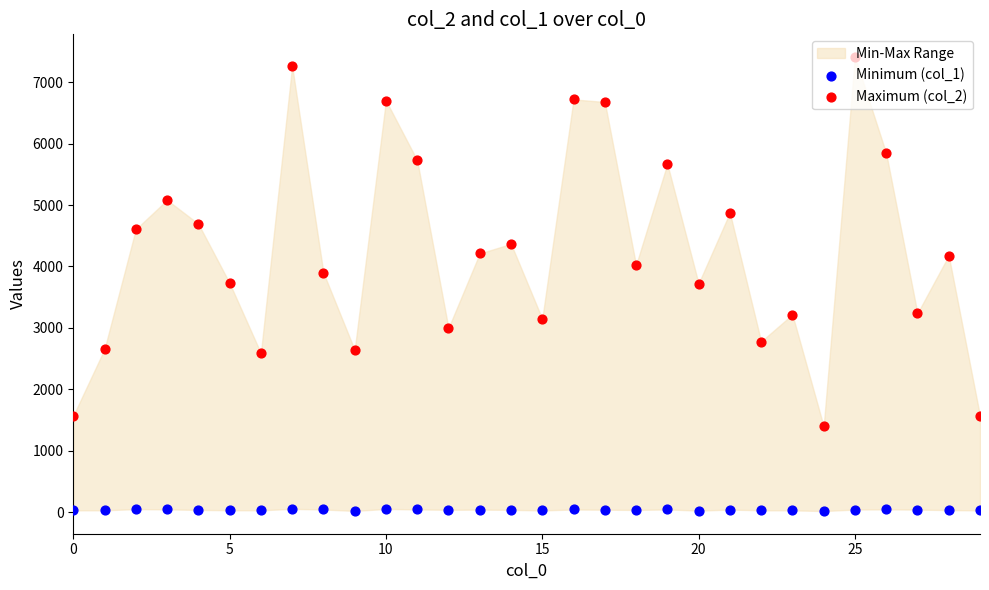

Which series has the largest total across all categories?

Maximum (col_2)